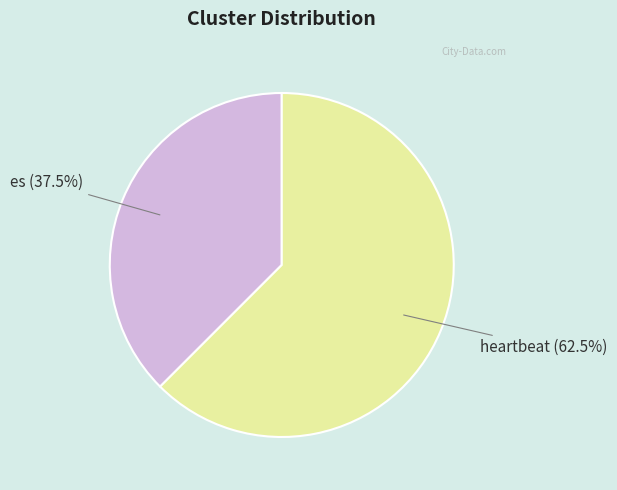

Count the number of slices in the pie.

2